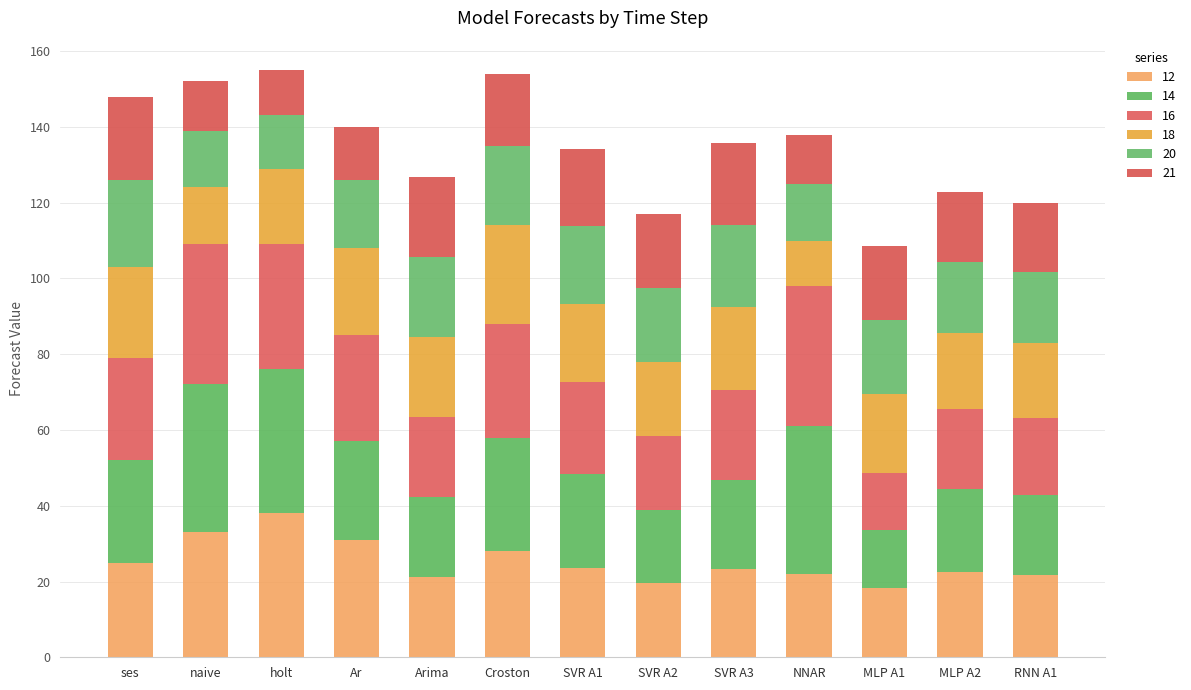

Count the number of categories in the chart.

13